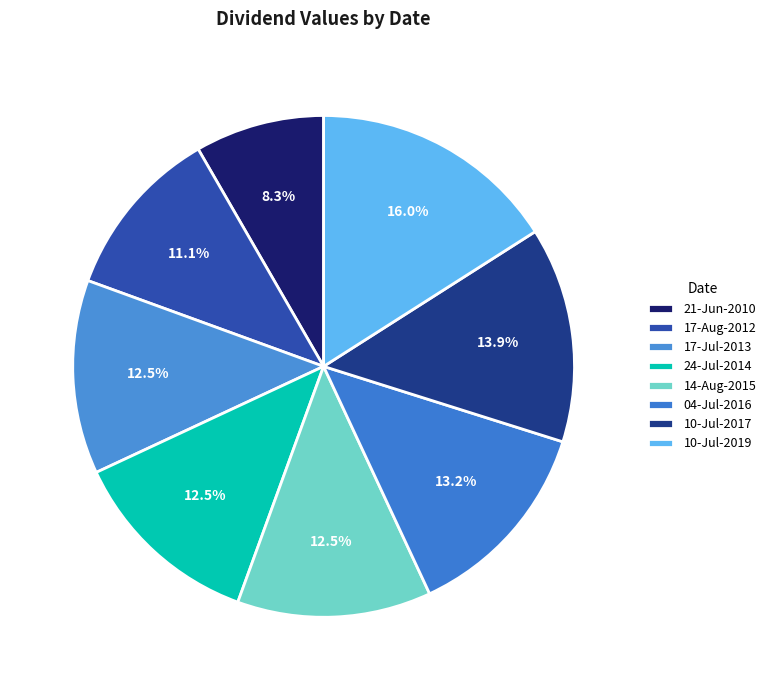

Does 17-Jul-2013 account for over 50% of the chart?

No